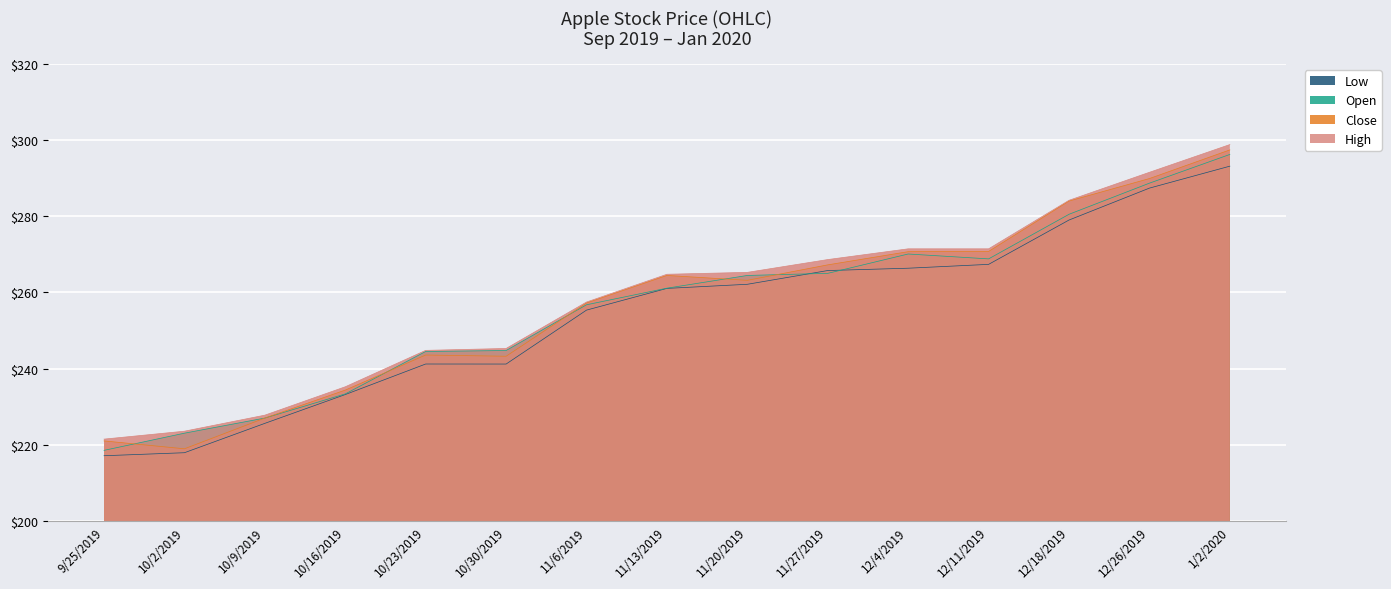

How many lines are shown in the chart?

4